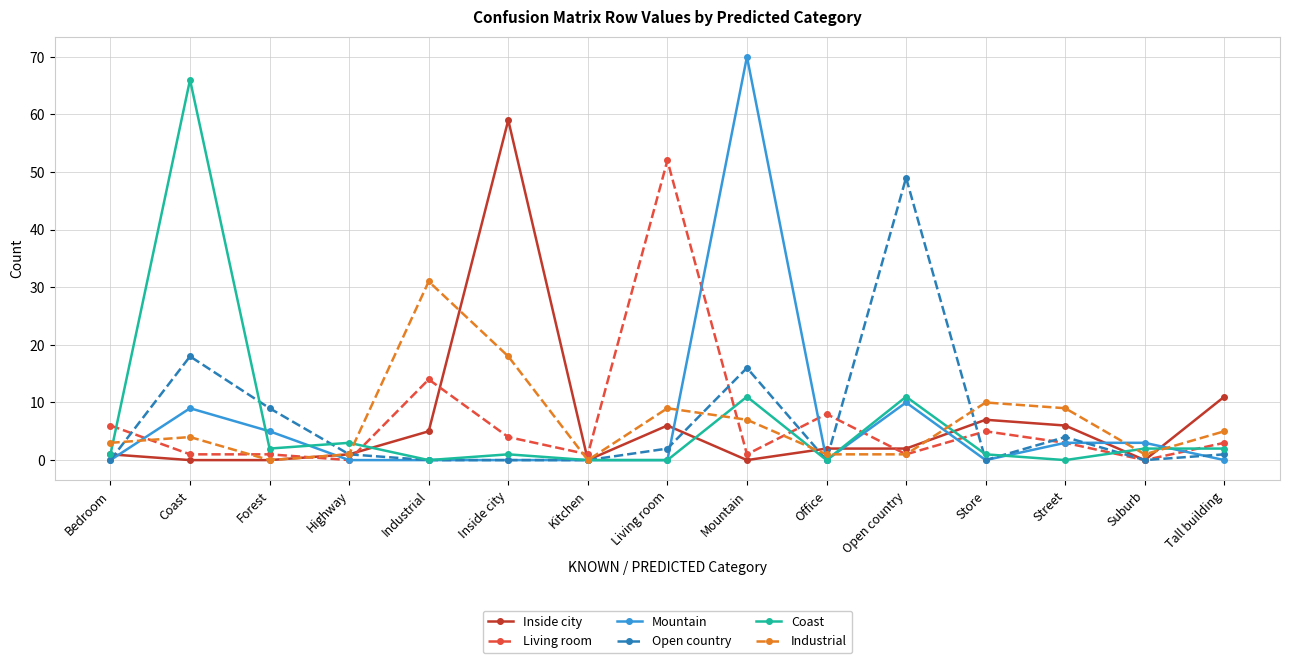

What is the value of the Living room point at the 15th from the left?

3